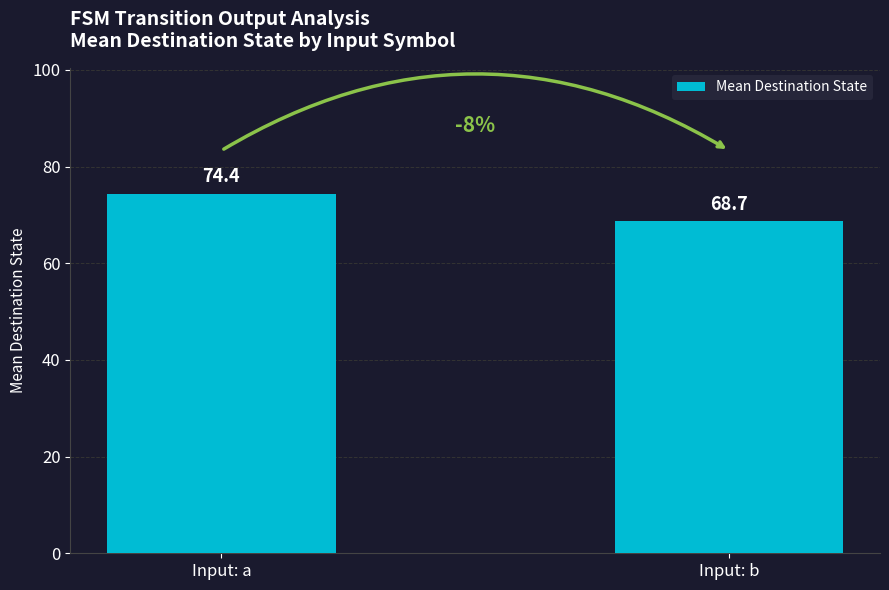

What is the average value?

71.6